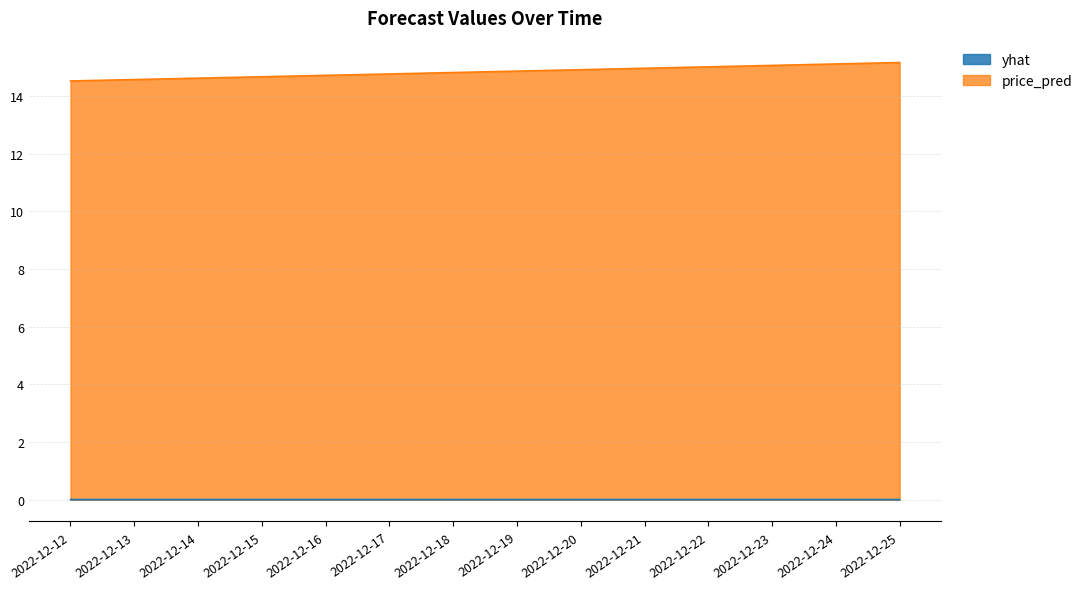

The value of yhat at 2022-12-15 is 0.0. True or false?

True